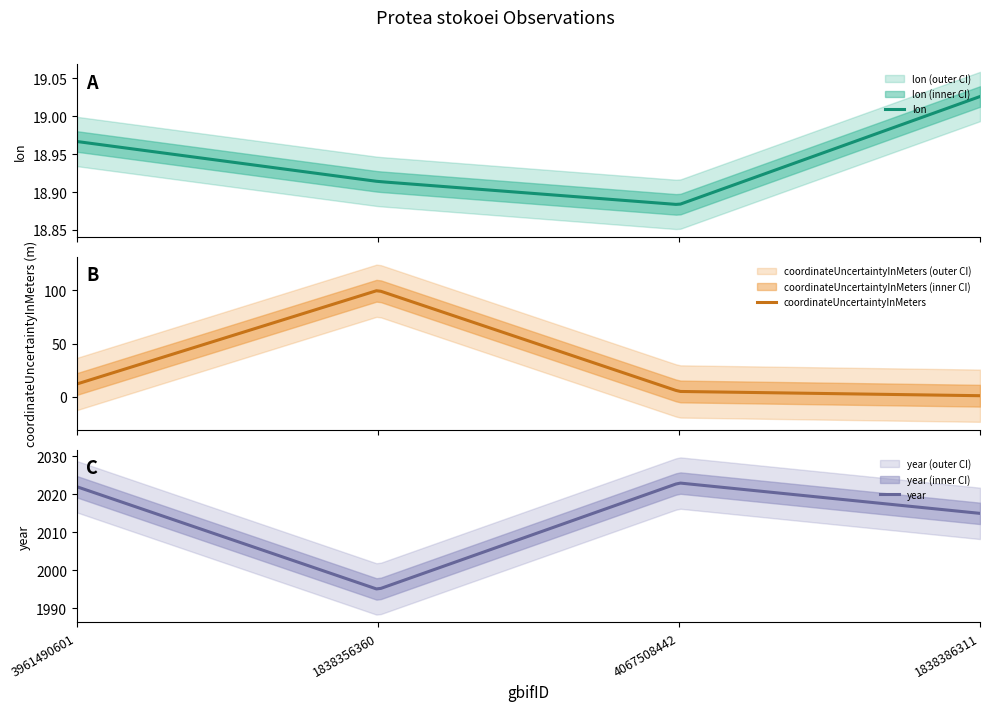

The value of coordinateUncertaintyInMeters at 4067508442 is 5.0. True or false?

True